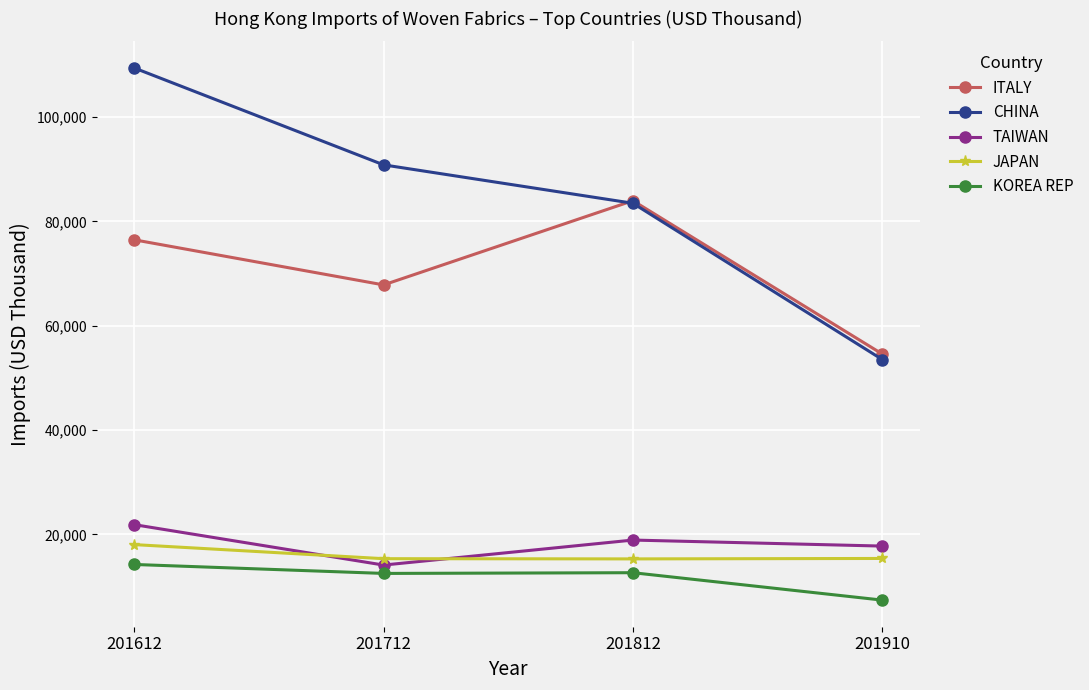

List the labels in order of ITALY value, largest first.

201812, 201612, 201712, 201910